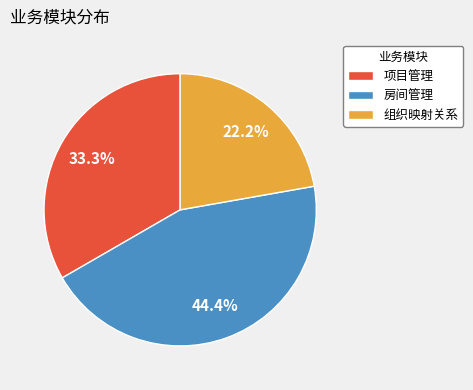

Count the number of slices in the pie.

3